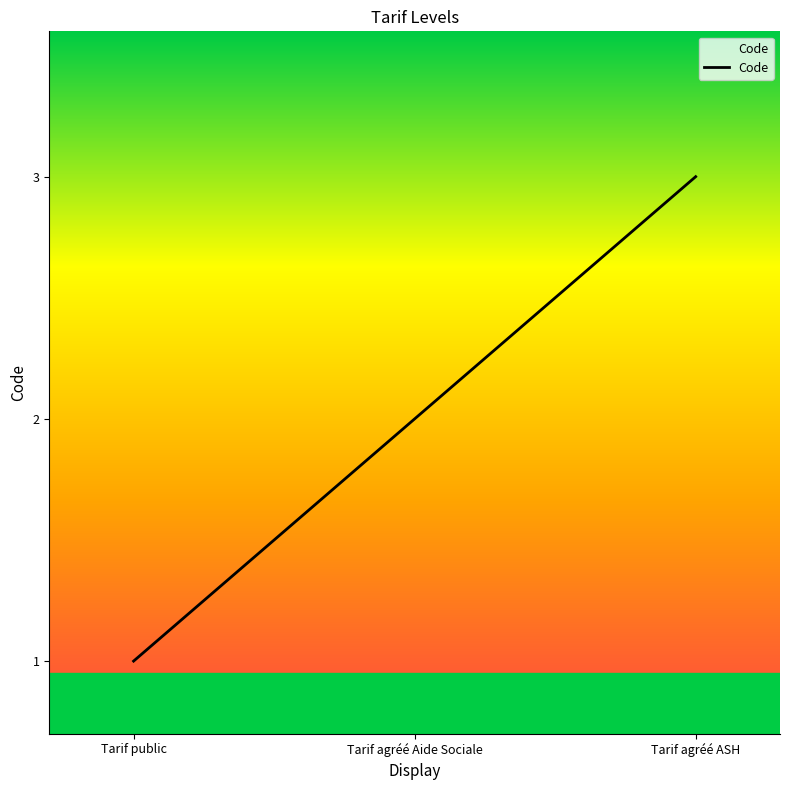

What is the sum of the values at Tarif agréé Aide Sociale and Tarif agréé ASH?

5